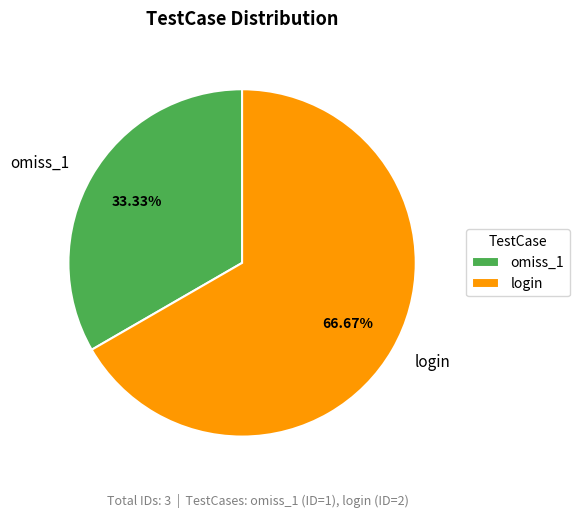

To the nearest percent, what is the combined percentage of login and omiss_1?

100%